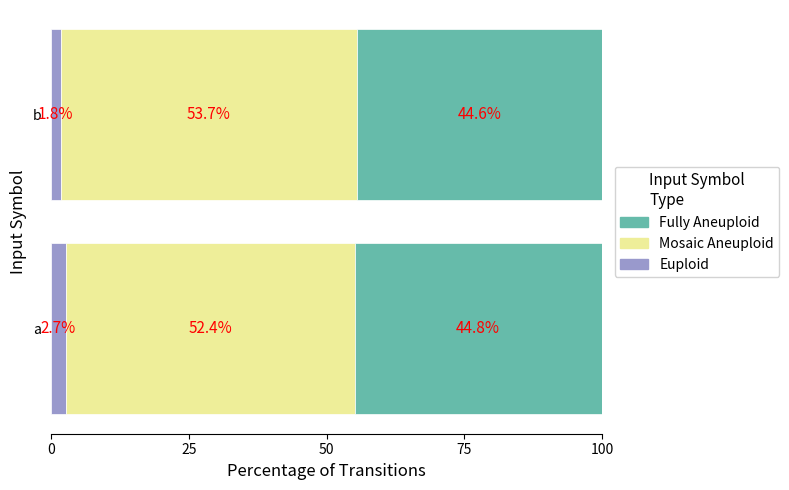

What is the total value across all series at b?

100.1